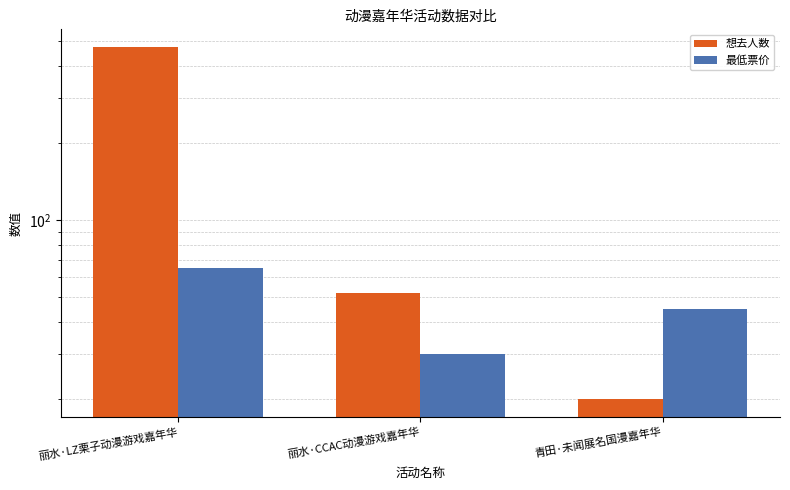

What is the maximum value shown in the chart?

473.0